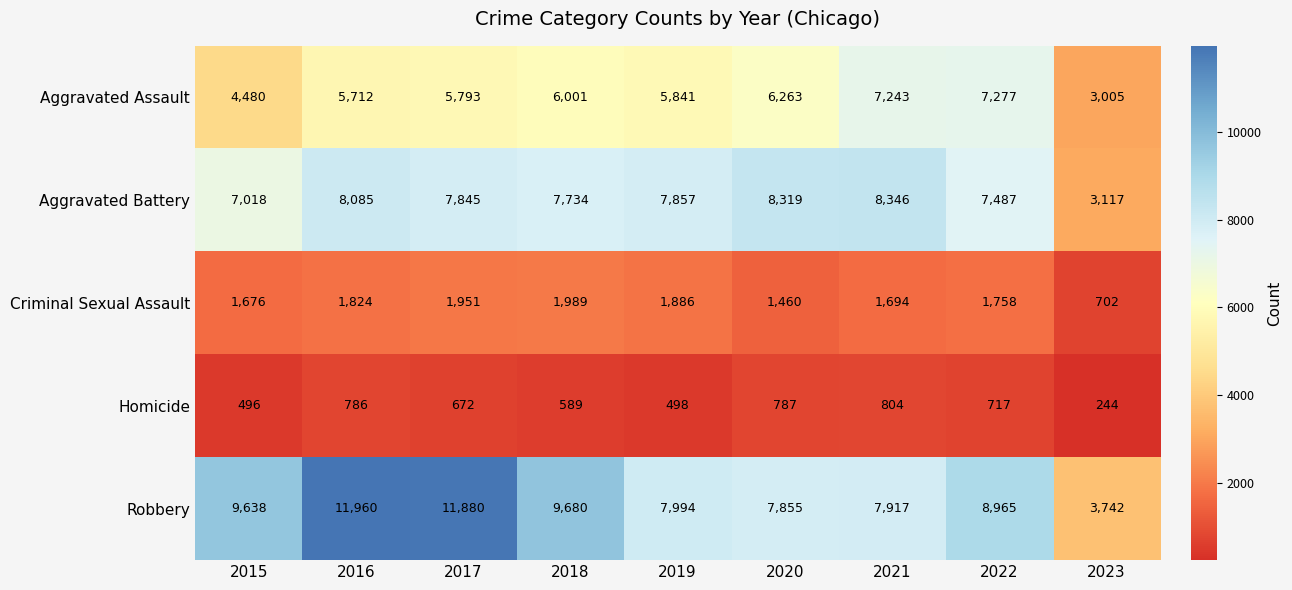

How many data points in Aggravated Assault are less than 5841?

4